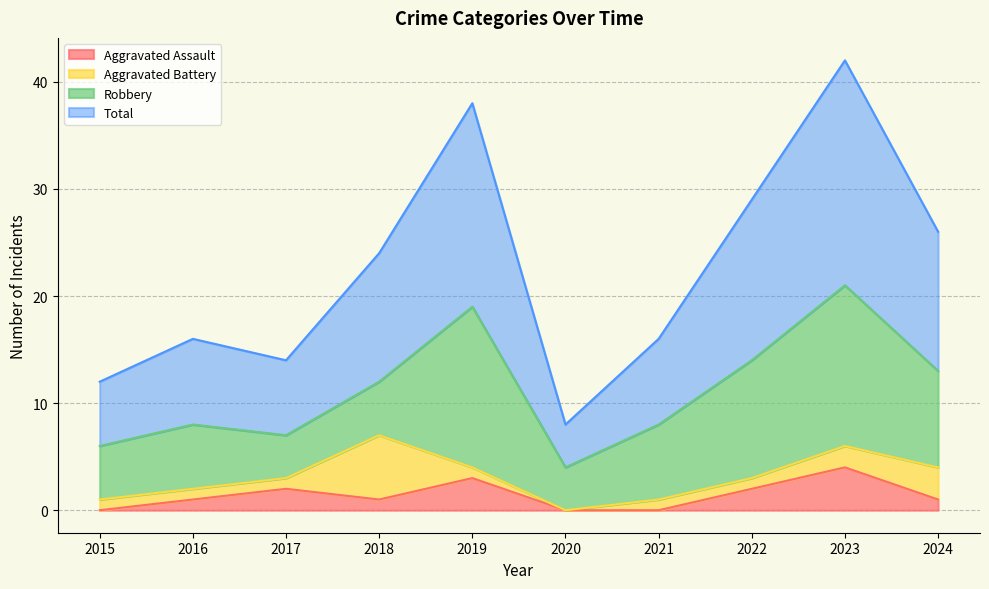

What are all the series names shown in the legend?

Aggravated Assault, Aggravated Battery, Robbery, Total